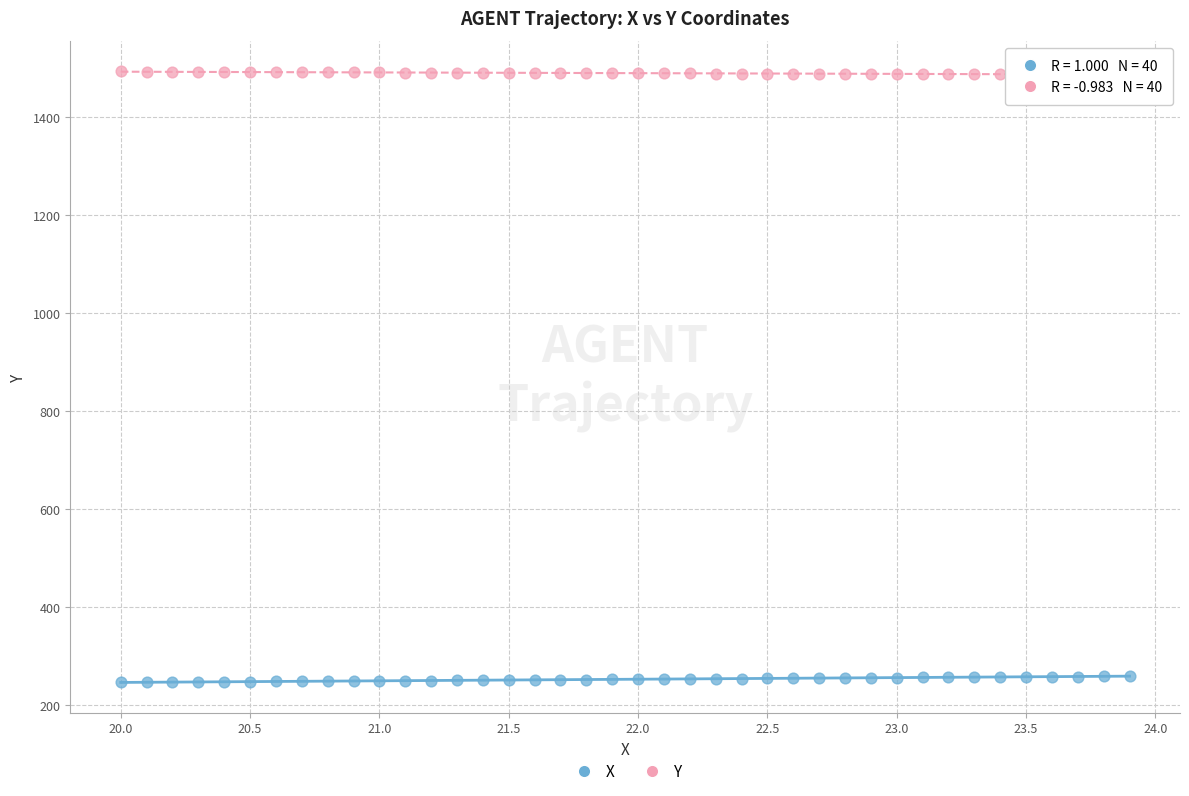

Across all data points, what is the range of X values (max minus min)?

3.9